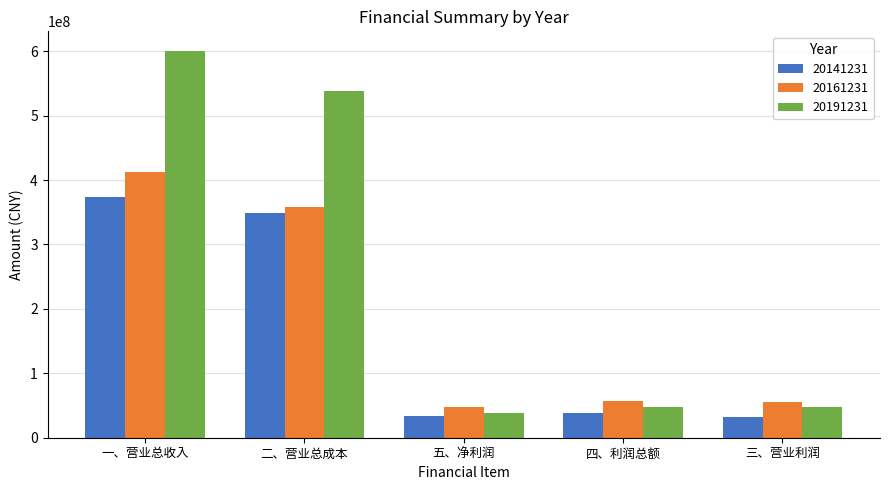

Rank the series by their average value, from highest to lowest.

20191231, 20161231, 20141231